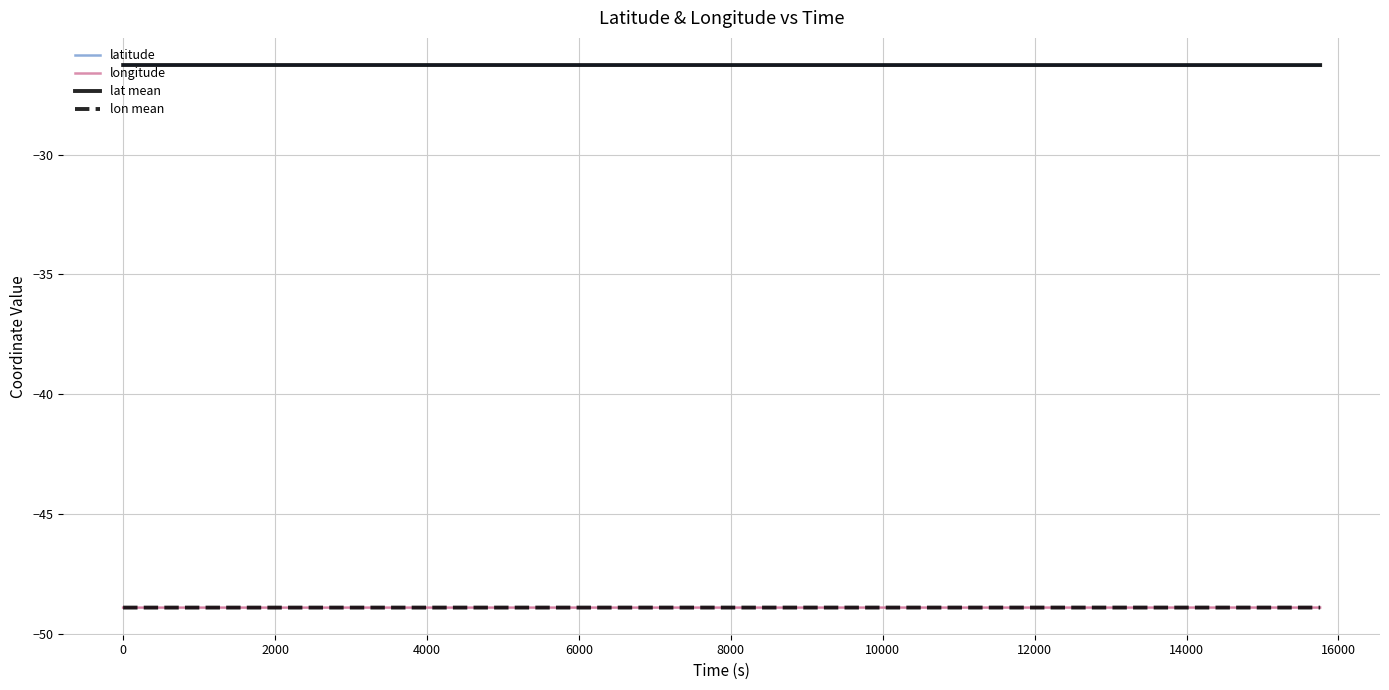

Is it true that lon mean equals -82.3 at 0?

False